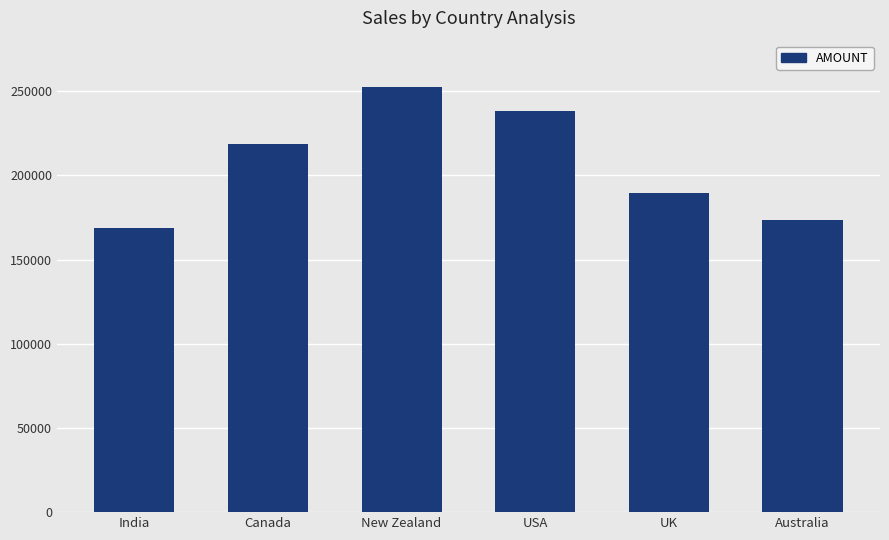

The chart shows a value of 293507 at India. True or false?

False